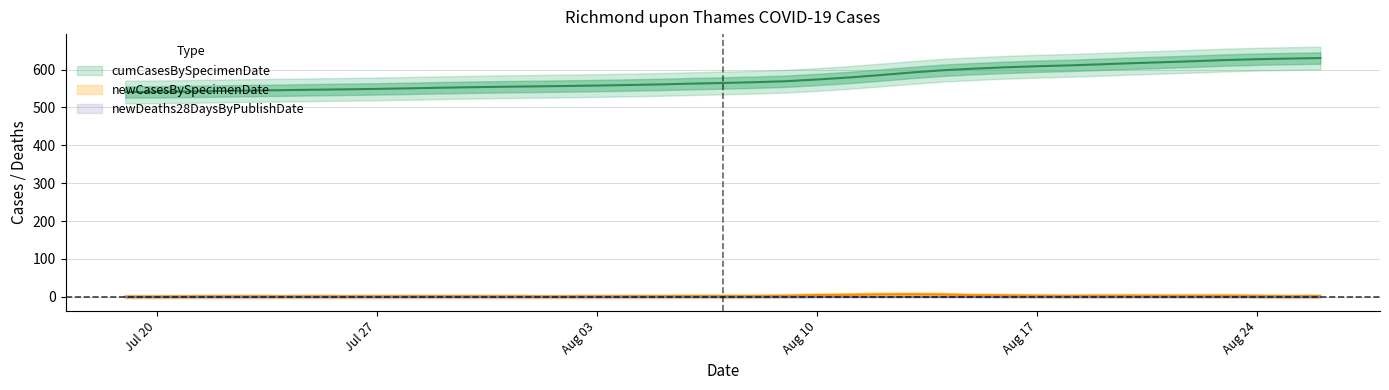

How many values in the newCasesBySpecimenDate series are below 2?

17